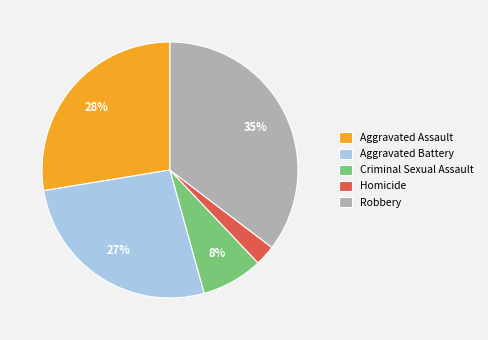

Count the number of slices in the pie.

5